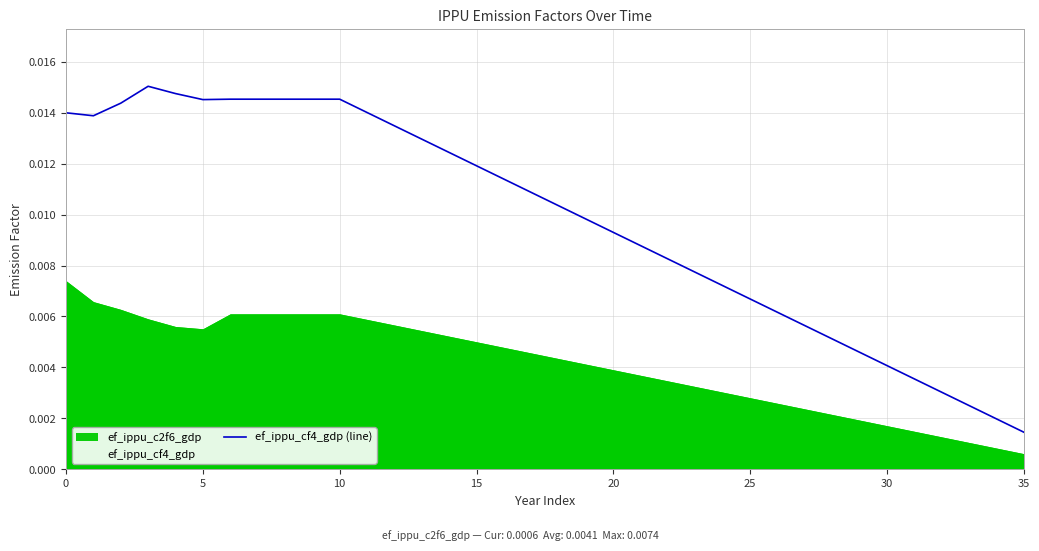

Which category has the lowest value across all series?

35